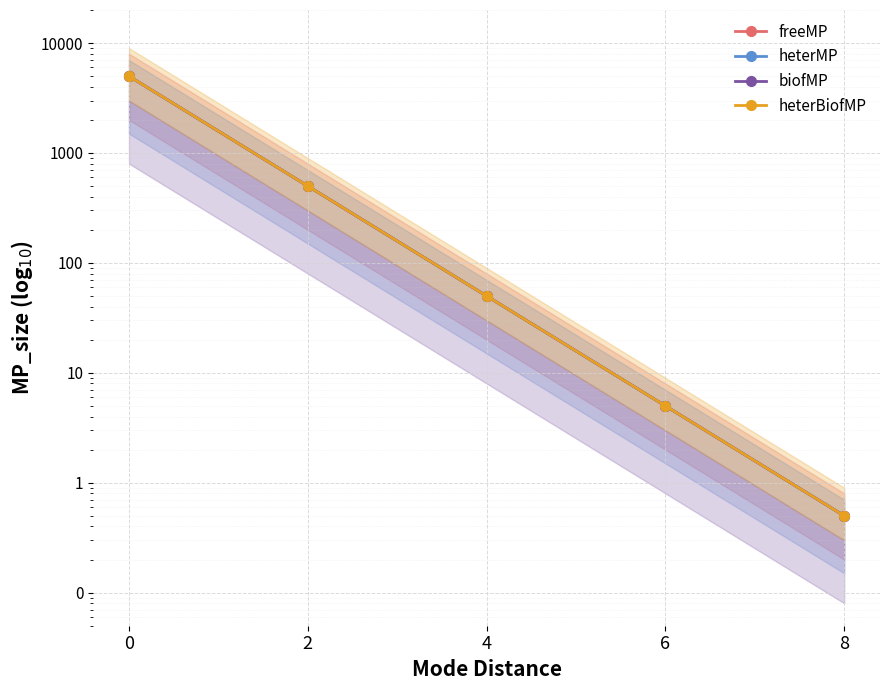

What is the difference between the maximum and second lowest values in the heterMP series?

4995.0